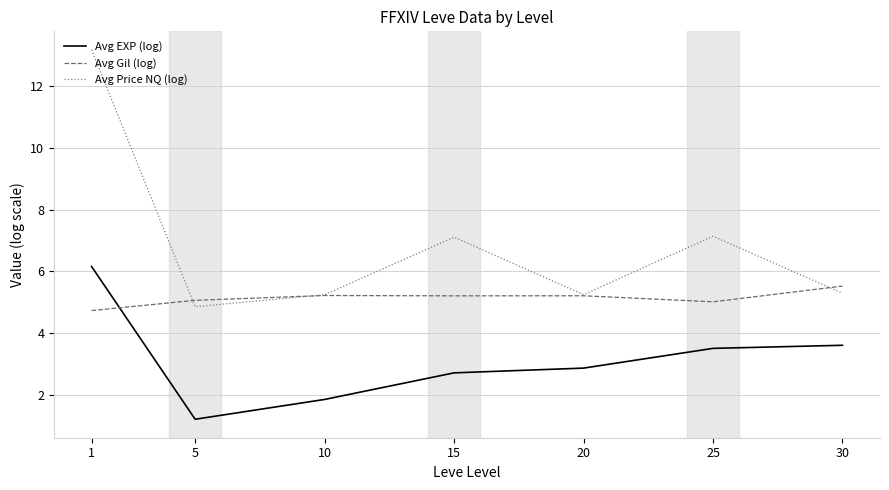

What is the average value of the Avg Price NQ (log) series?

6.9